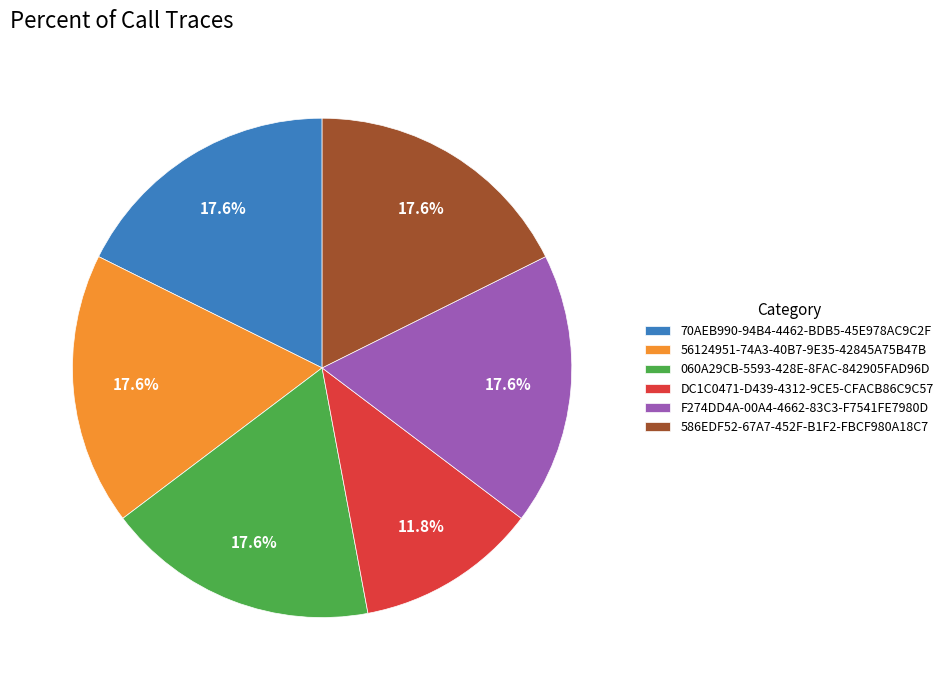

True or false: DC1C0471-D439-4312-9CE5-CFACB86C9C57 accounts for 23% of the total.

False